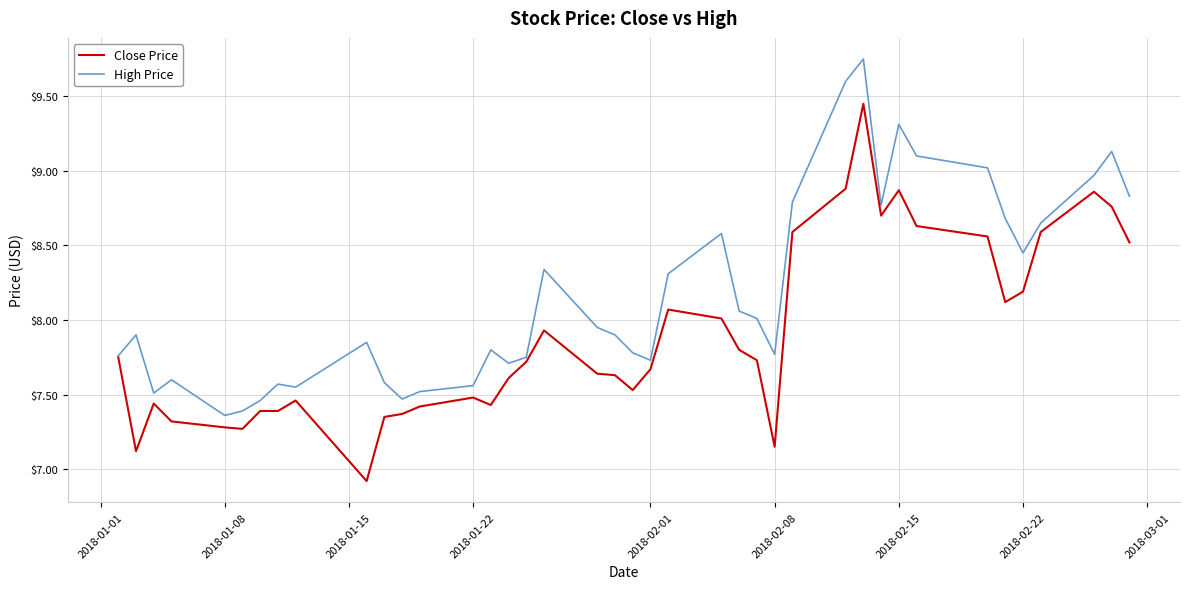

What is the minimum value for Close Price?

6.9